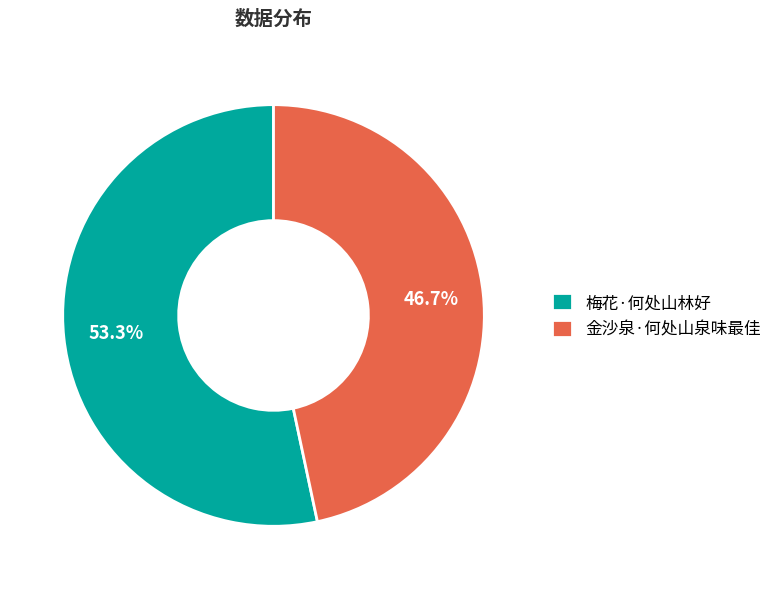

Which slice is the largest?

梅花·何处山林好